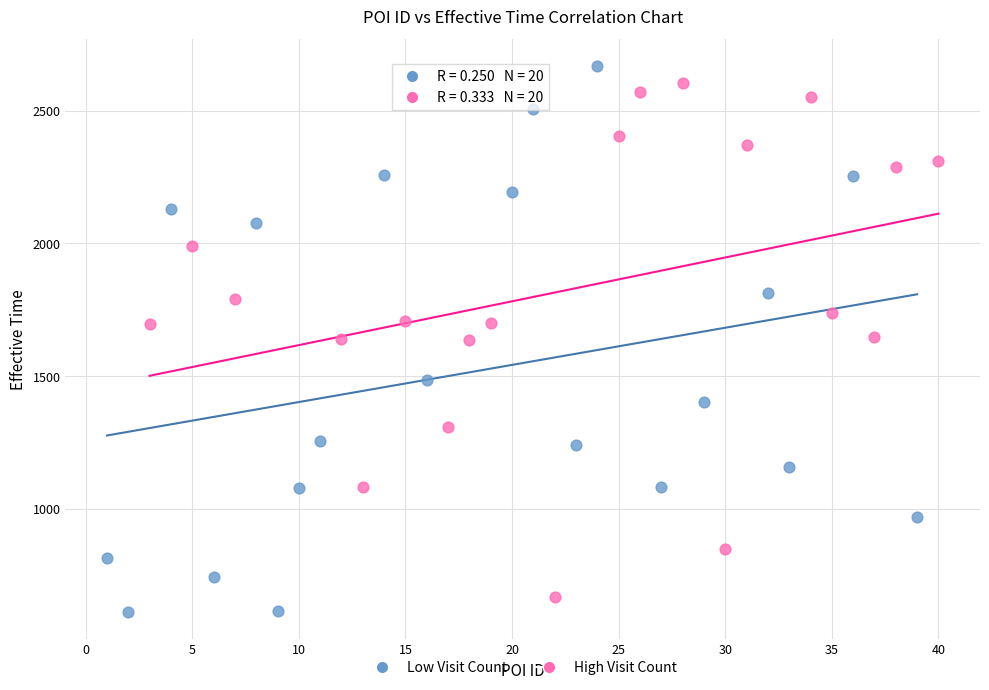

Which series has the largest Y range (max minus min)?

Low Visit Count